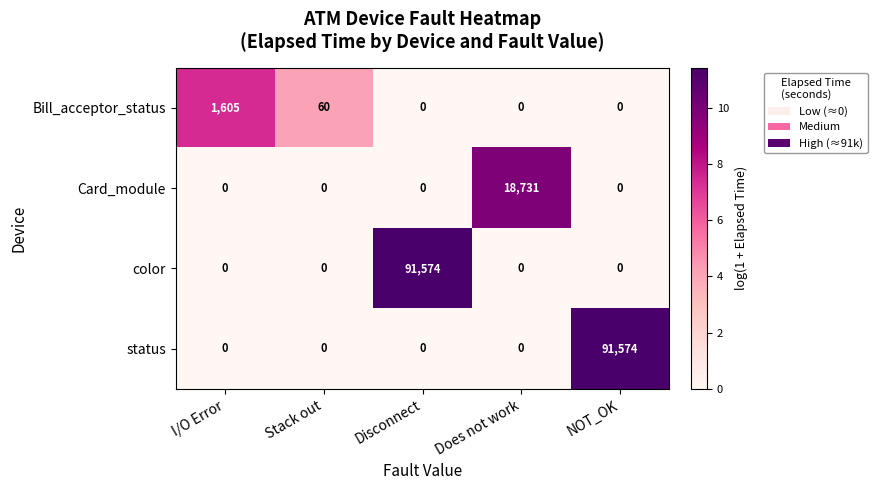

Which category has the highest value in the status series?

NOT_OK